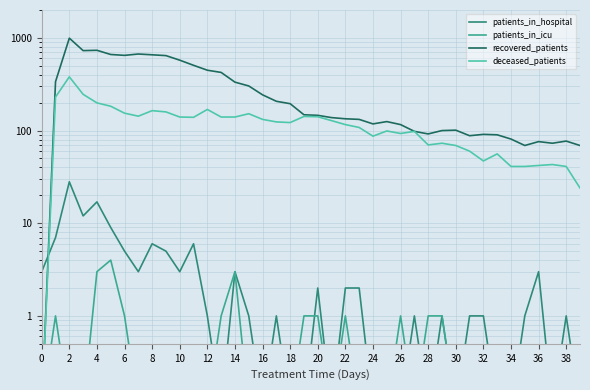

How many interior local peaks does the patients_in_icu series have?

5